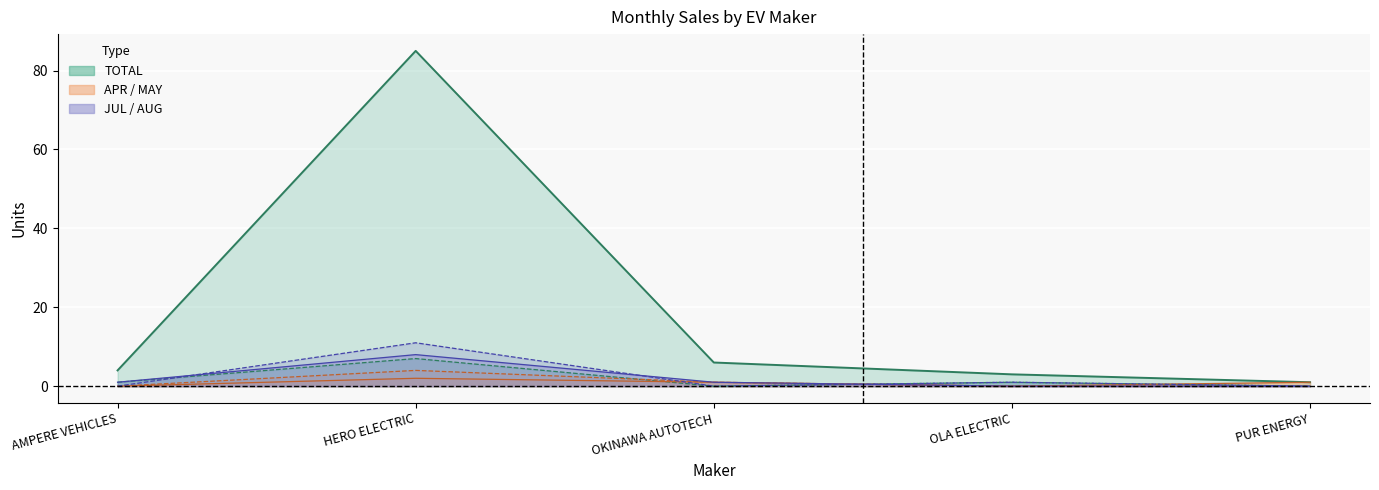

Which series has the largest total across all categories?

TOTAL